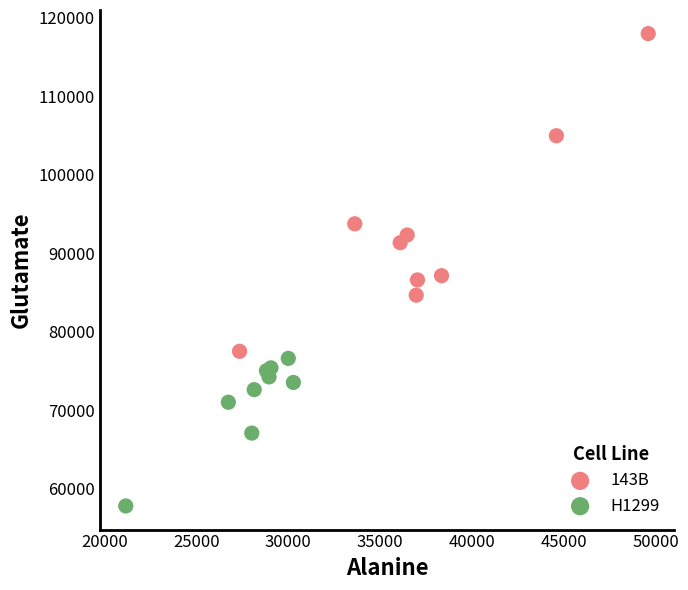

Which series contains the lowest Y value?

H1299